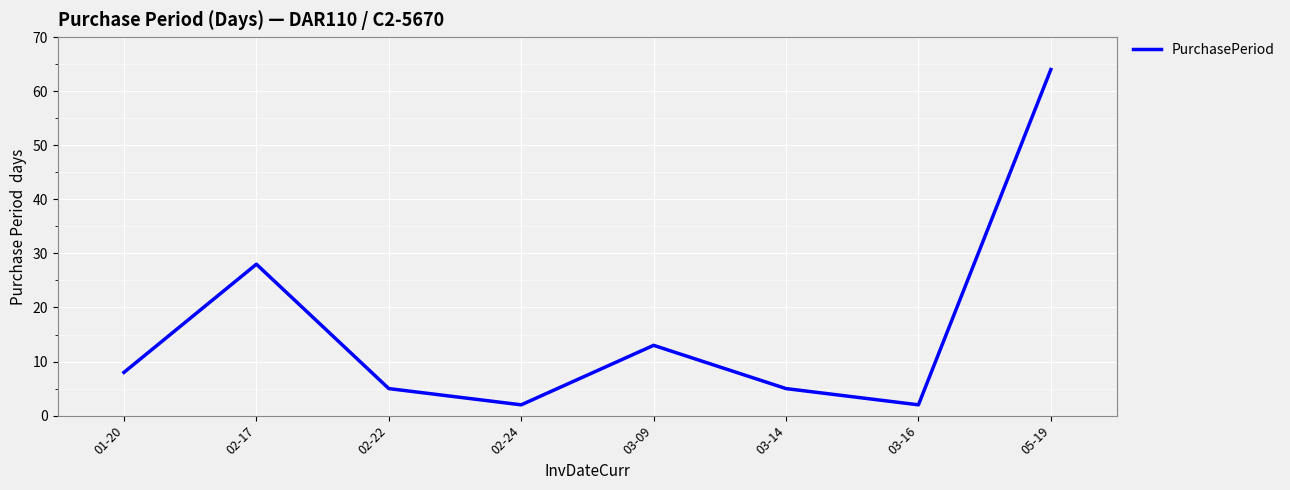

Where is the first local minimum?

02-24